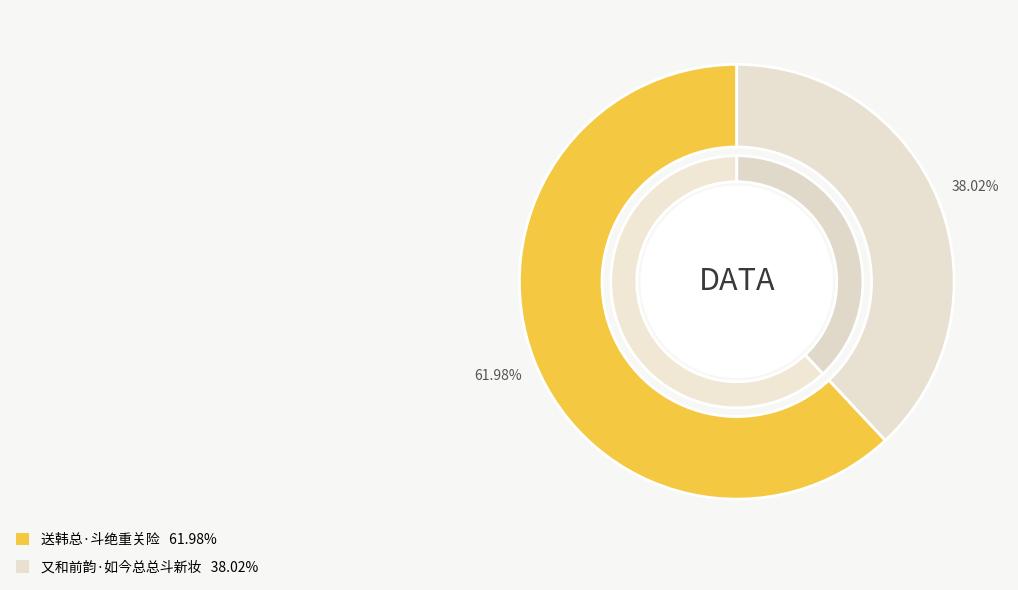

The 又和前韵·如今总总斗新妆 slice represents 47% of the pie. True or false?

False